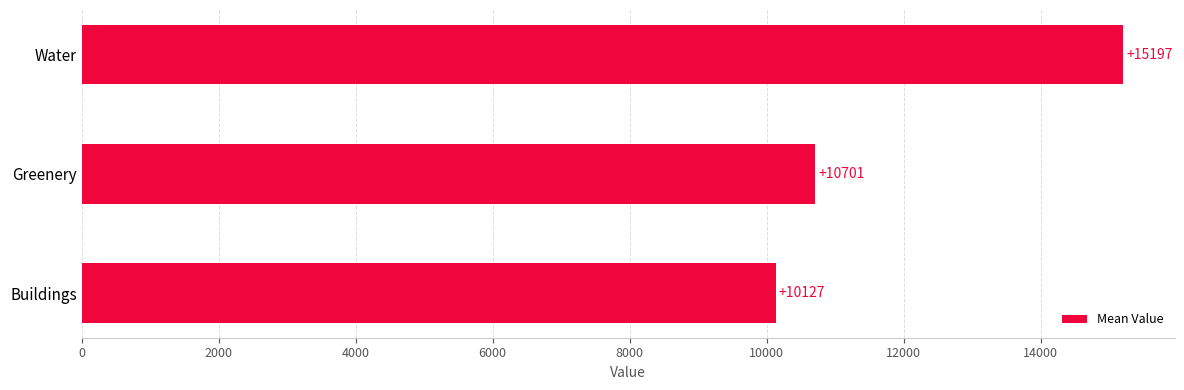

How many categories are shown in the chart?

3